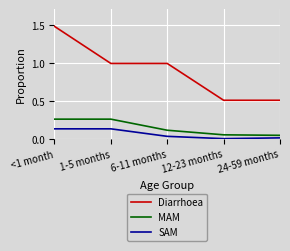

How many lines are shown in the chart?

3